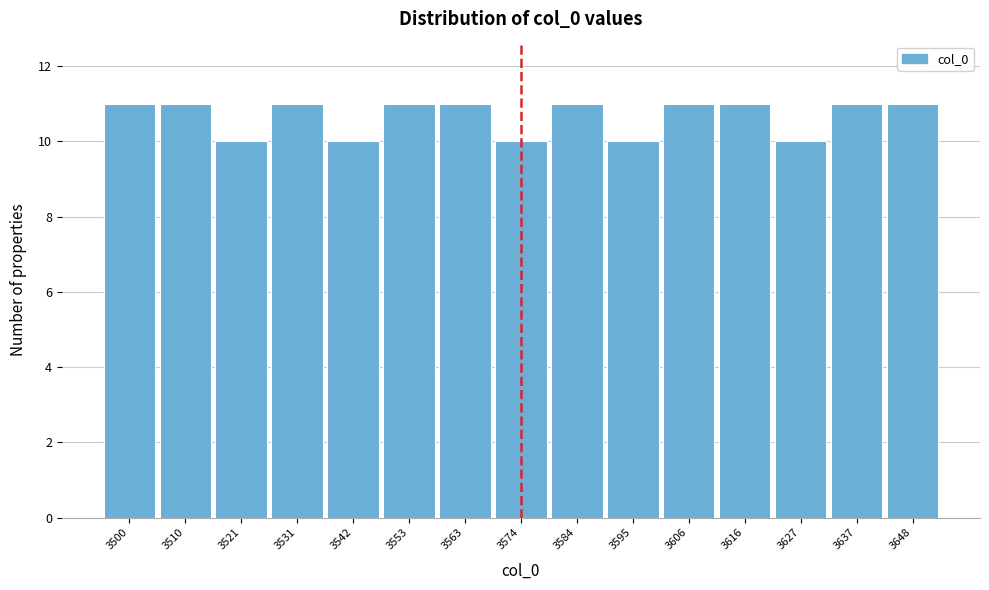

Reading left to right, transcribe all the data shown in this chart.

11	11	10	11	10	11	11	10	11	10	11	11	10	11	11